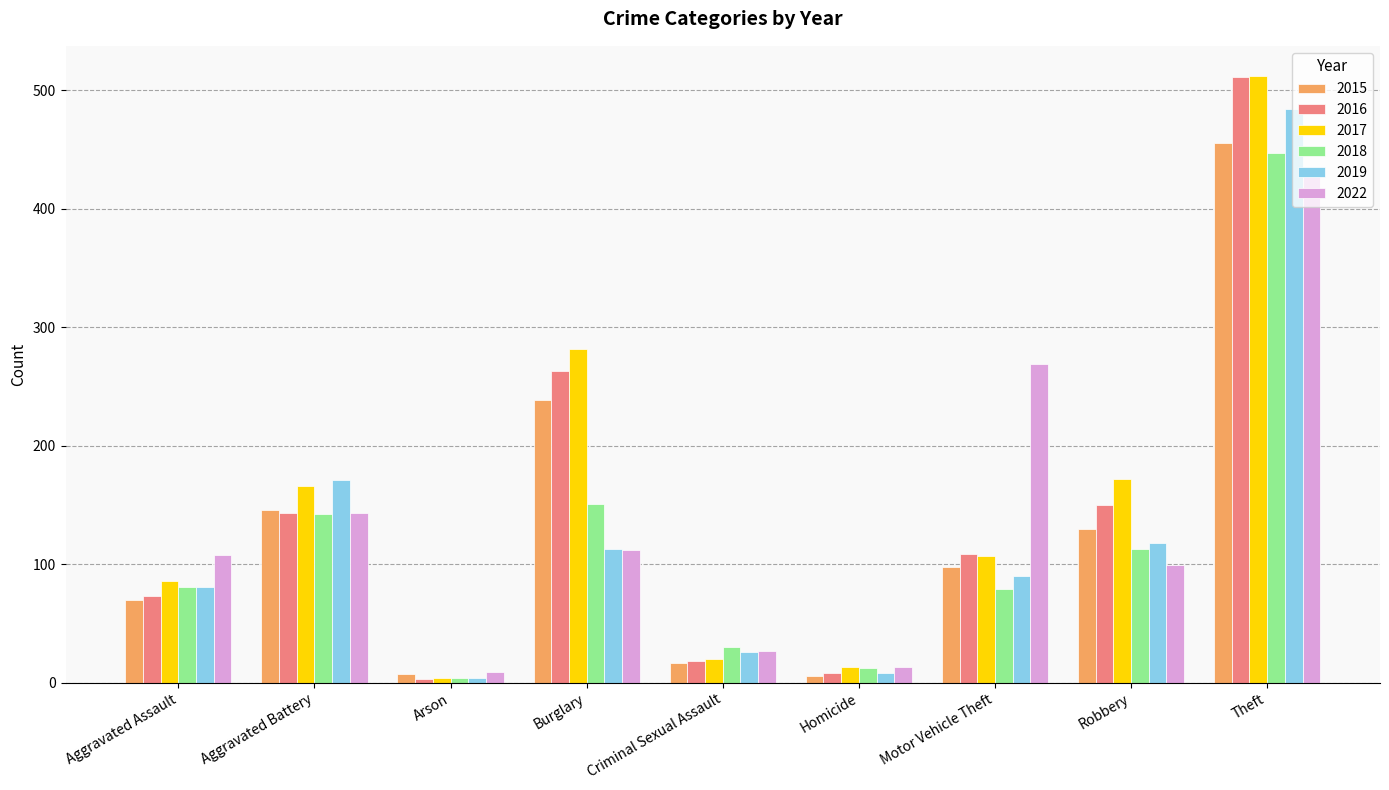

Between Aggravated Assault and Burglary, which series saw the biggest shift?

2017